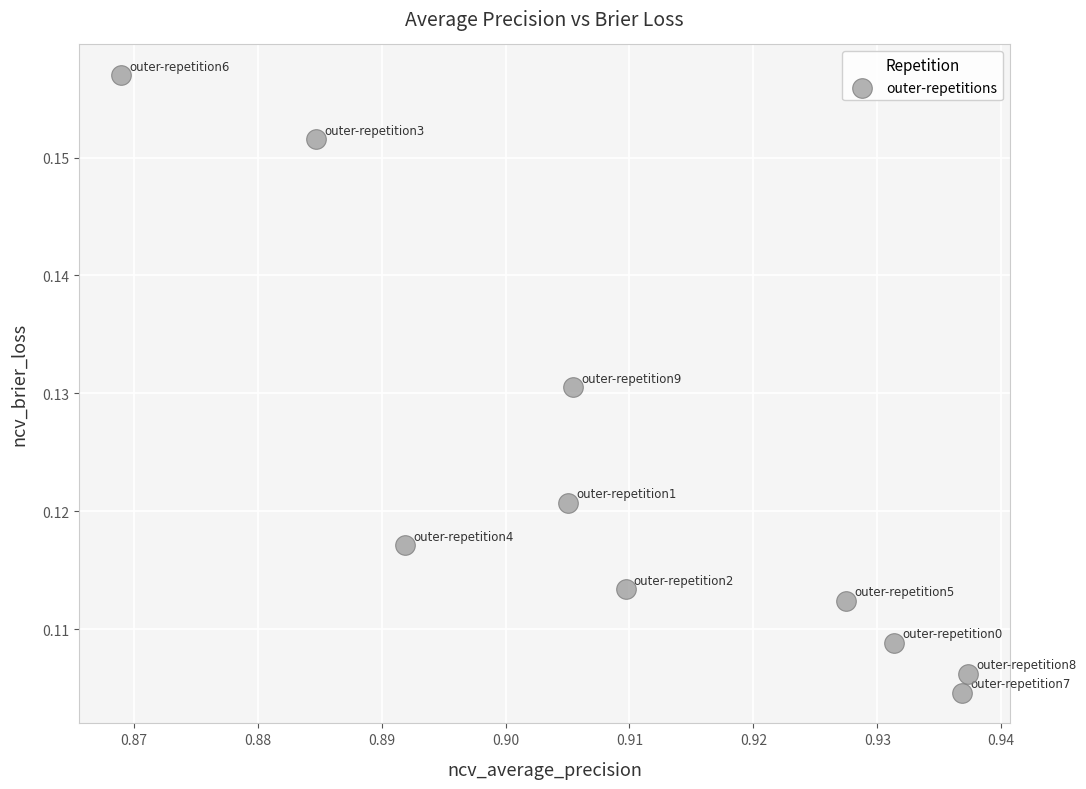

What is the average X value?

0.9